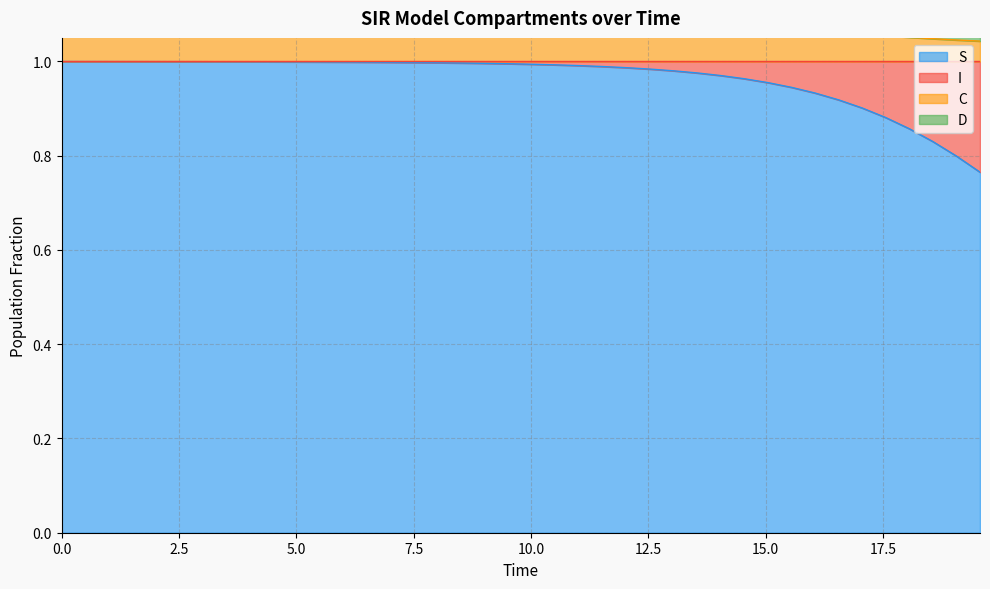

What is the difference between the maximum and minimum values in the S series?

0.2